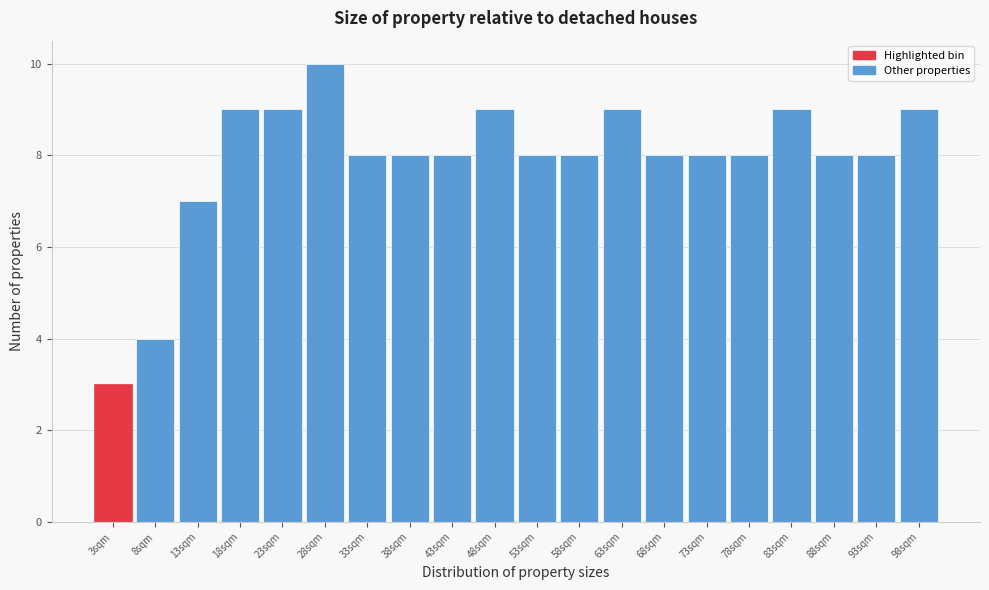

Reading right to left, transcribe all the data shown in this chart.

9	8	8	9	8	8	8	9	8	8	9	8	8	8	10	9	9	7	4	3